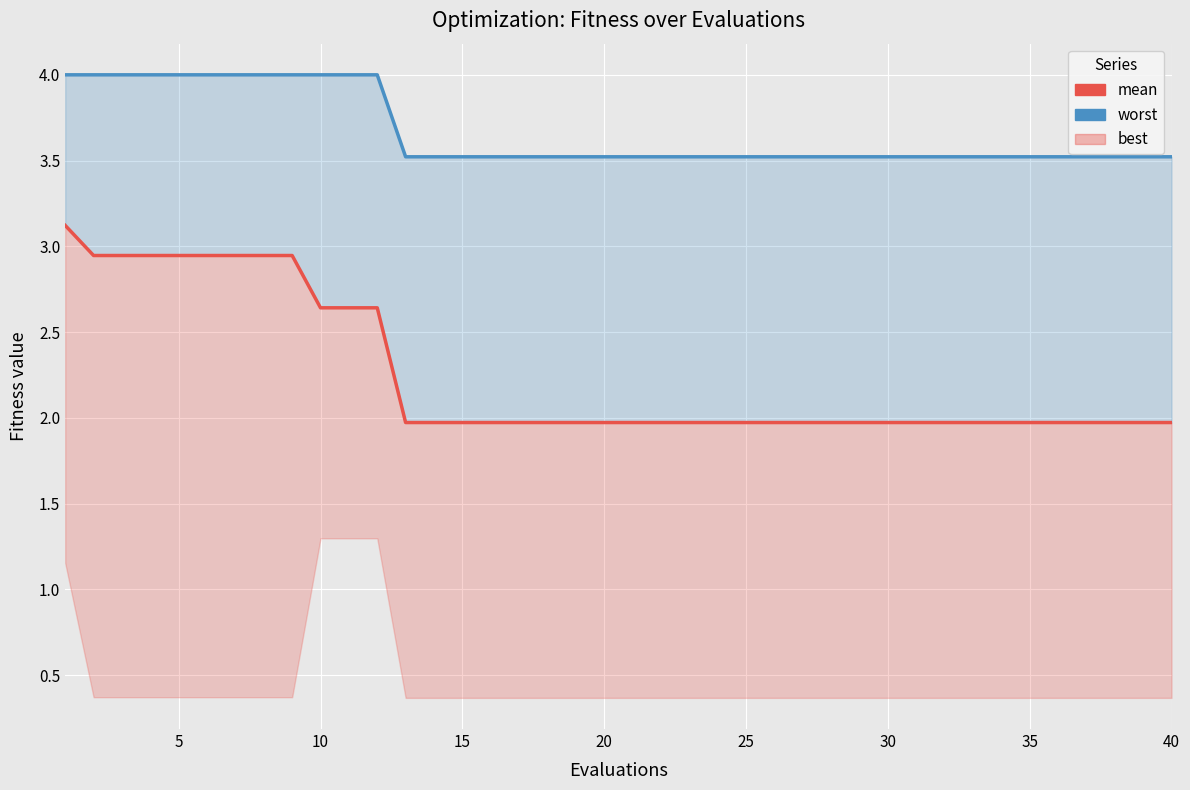

Reading left to right, transcribe all the data shown in this chart.

mean: 3.1	2.9	2.9	2.9	2.9	2.9	2.9	2.9	2.9	2.6	2.6	2.6	2.0	2.0	2.0	2.0	2.0	2.0	2.0	2.0	2.0	2.0	2.0	2.0	2.0	2.0	2.0	2.0	2.0	2.0	2.0	2.0	2.0	2.0	2.0	2.0	2.0	2.0	2.0	2.0
worst (line): 4.0	4.0	4.0	4.0	4.0	4.0	4.0	4.0	4.0	4.0	4.0	4.0	3.5	3.5	3.5	3.5	3.5	3.5	3.5	3.5	3.5	3.5	3.5	3.5	3.5	3.5	3.5	3.5	3.5	3.5	3.5	3.5	3.5	3.5	3.5	3.5	3.5	3.5	3.5	3.5